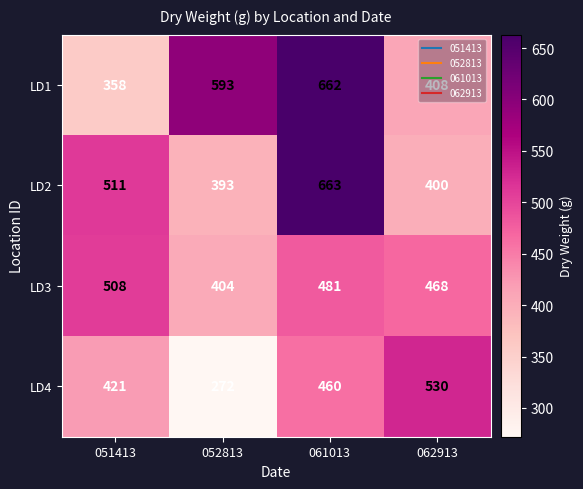

Count the number of categories in the chart.

4